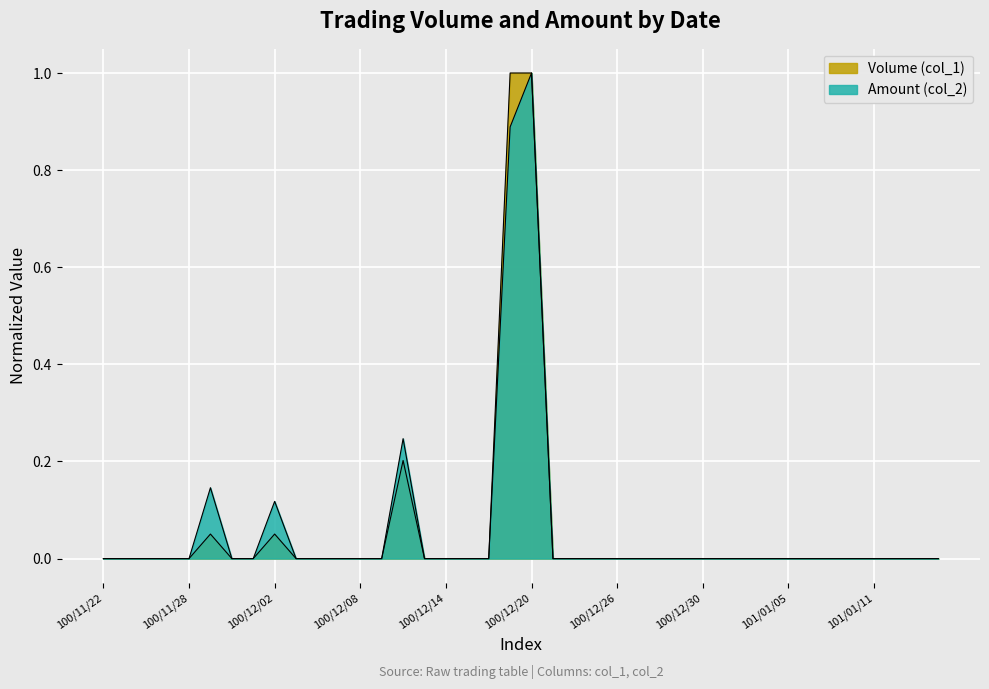

Where is Amount (col_2) nearest to the value 0?

100/11/22